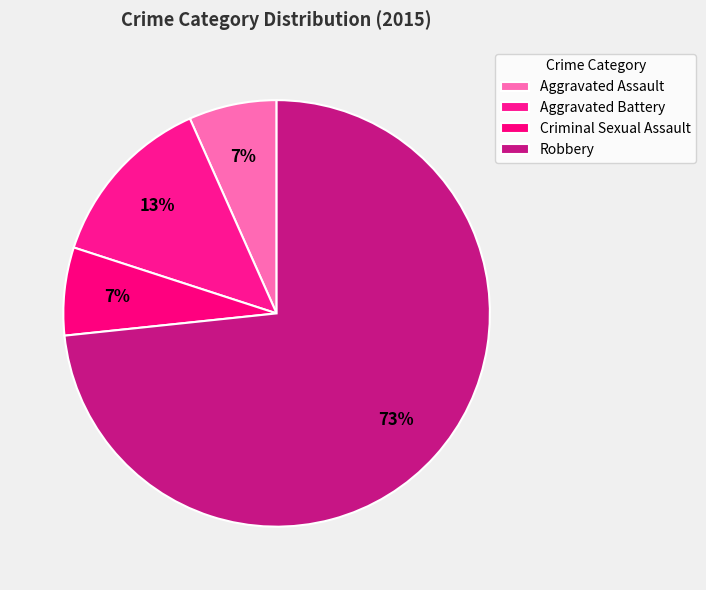

Approximately how many times larger is the value at Aggravated Battery compared to Criminal Sexual Assault?

2.0